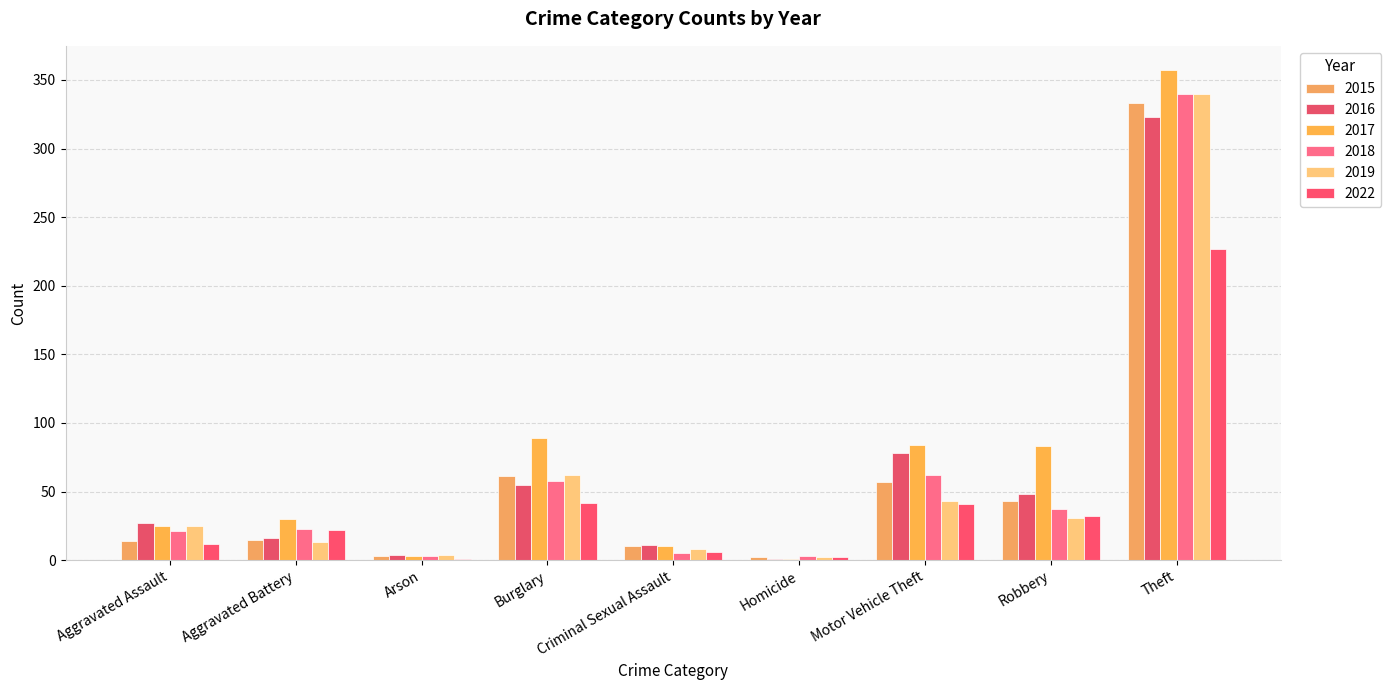

Are the bars horizontal?

No